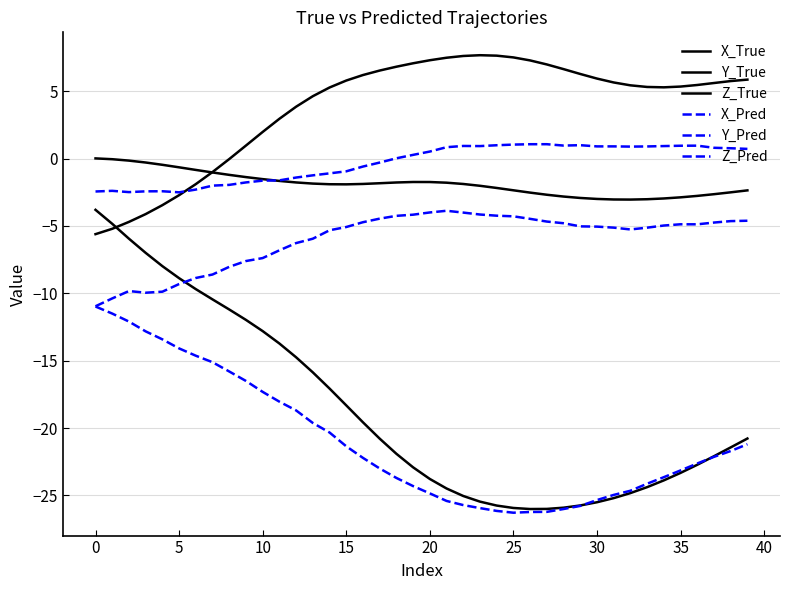

Is this an area chart (filled region under the line)?

No